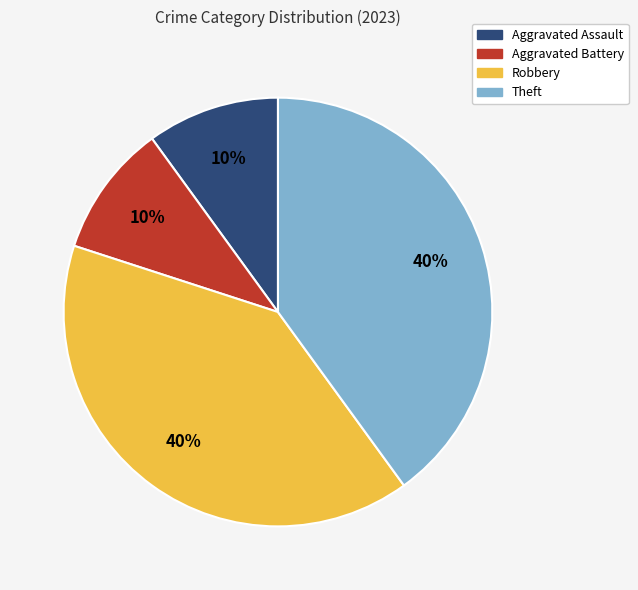

Is it true that Aggravated Assault is 24% of the pie?

False